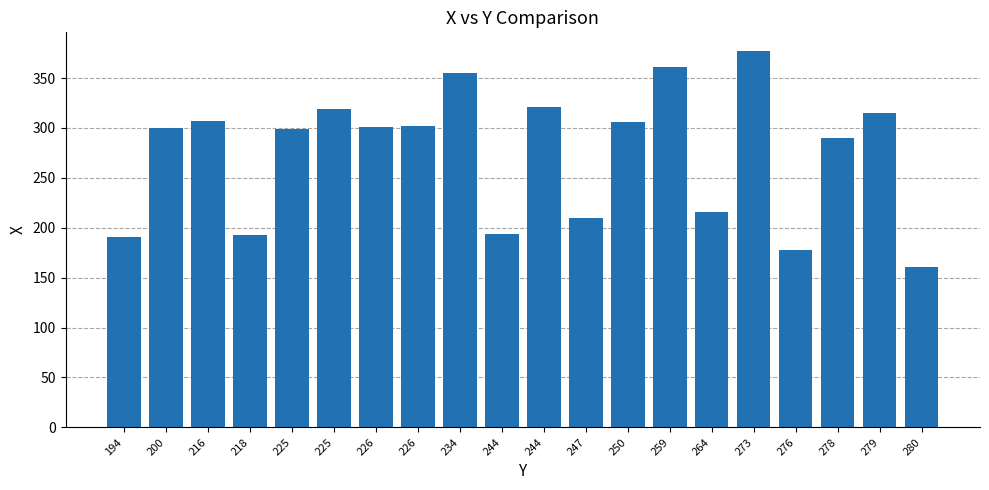

Reading left to right, what are all the values shown in this chart?

194=191	200=300	216=307	218=193	225=299	225=319	226=301	226=302	234=355	244=194	244=321	247=210	250=306	259=361	264=216	273=377	276=178	278=290	279=315	280=161